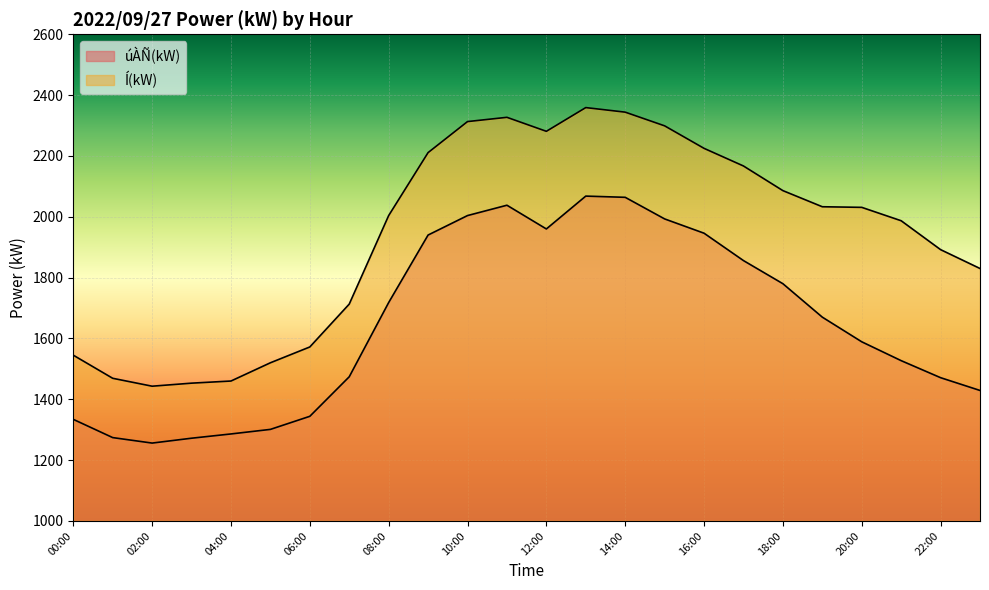

How many distinct data groups are displayed?

2